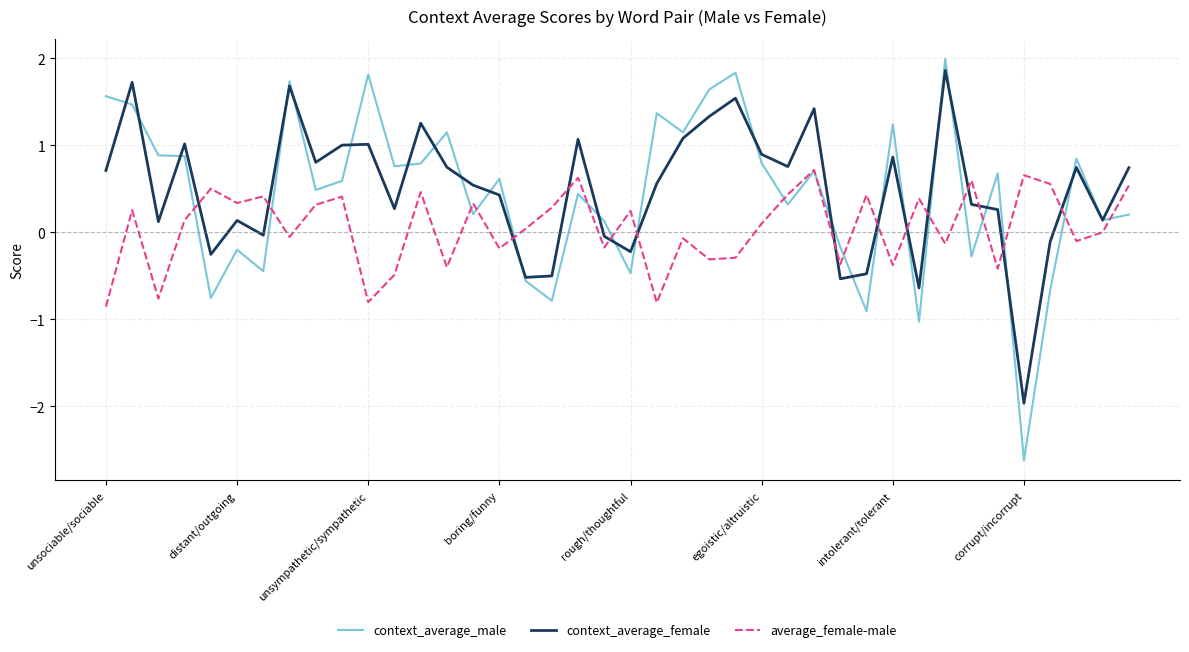

How many values in the context_average_female series are below 0?

11